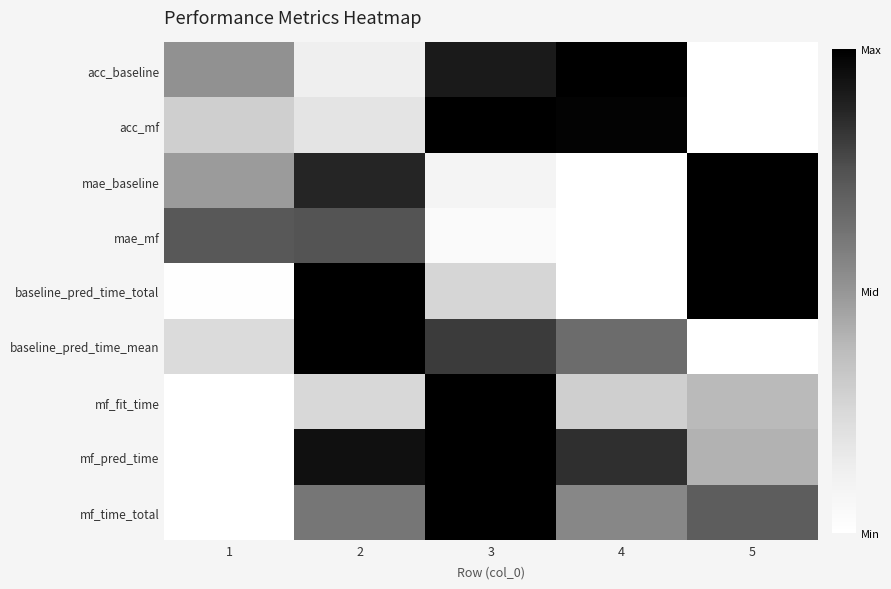

Reading left to right, what are all the values shown in this chart?

acc_baseline: 1=0.5	2=0.1	3=0.9	4=1.0	5=0.0
acc_mf: 1=0.3	2=0.2	3=1.0	4=1.0	5=0.0
mae_baseline: 1=0.5	2=0.9	3=0.1	4=0.0	5=1.0
mae_mf: 1=0.7	2=0.7	3=0.0	4=0.0	5=1.0
baseline_pred_time_total: 1=0.0	2=1.0	3=0.3	4=0.0	5=1.0
baseline_pred_time_mean: 1=0.2	2=1.0	3=0.8	4=0.6	5=0.0
mf_fit_time: 1=0.0	2=0.3	3=1.0	4=0.3	5=0.4
mf_pred_time: 1=0.0	2=0.9	3=1.0	4=0.8	5=0.4
mf_time_total: 1=0.0	2=0.6	3=1.0	4=0.6	5=0.7